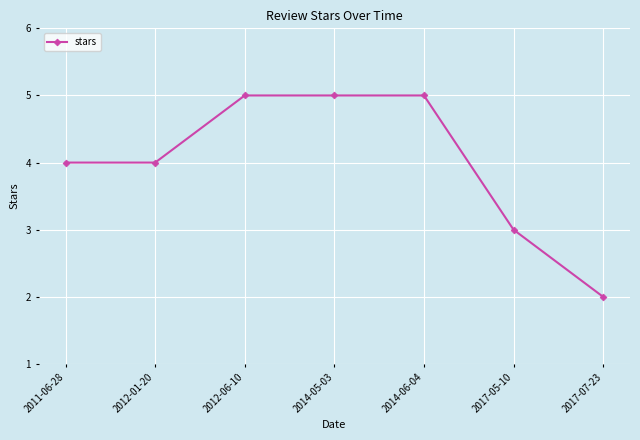

Is it true that the value at 2011-06-28 is 4?

True